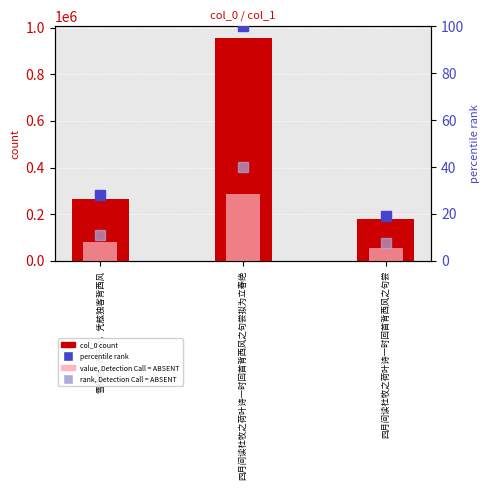

Reading left to right, transcribe all the data shown in this chart.

col_0: 267384.0	957986.0	181662.0
value, Detection Call = ABSENT: 80215.2	287395.8	54498.6
percentile rank: 27.9	100.0	19.0
rank, Detection Call = ABSENT: 11.2	40.0	7.6